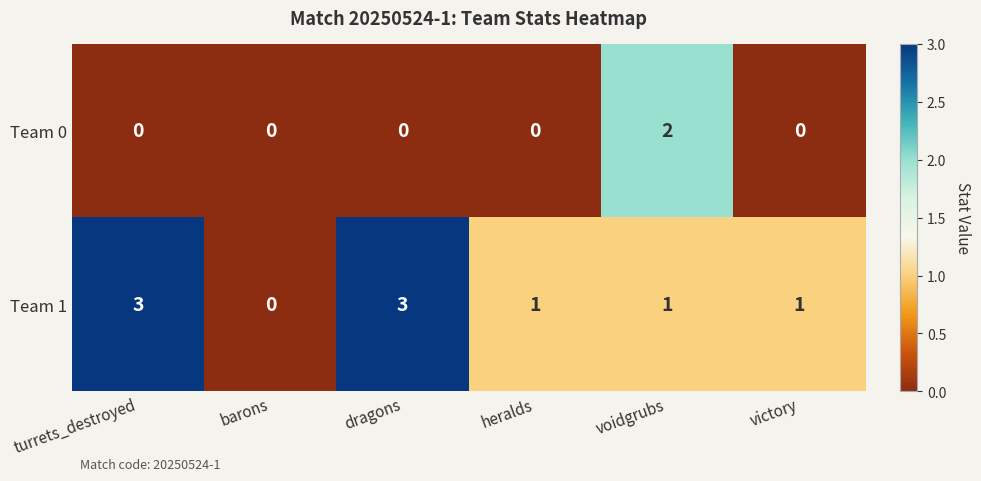

List the series in order of their peak value, lowest first.

Team 0, Team 1